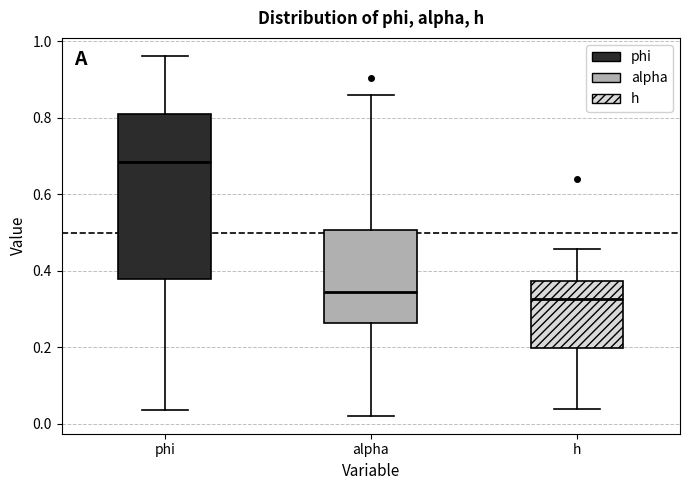

Which box is the tallest, from its lower edge to its upper edge?

phi